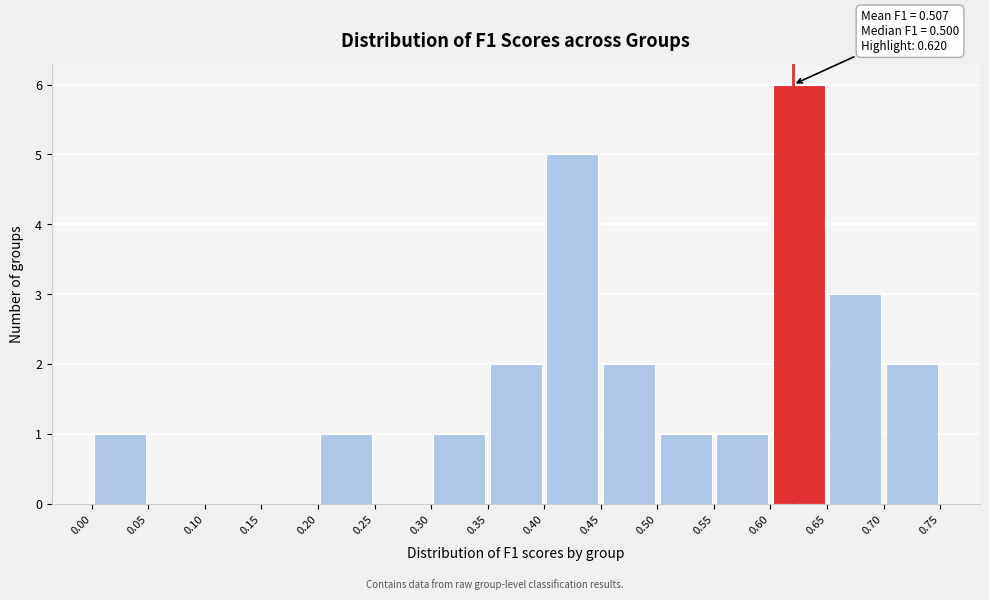

Which range on the x-axis has the tallest bar?

0.60 to 0.65